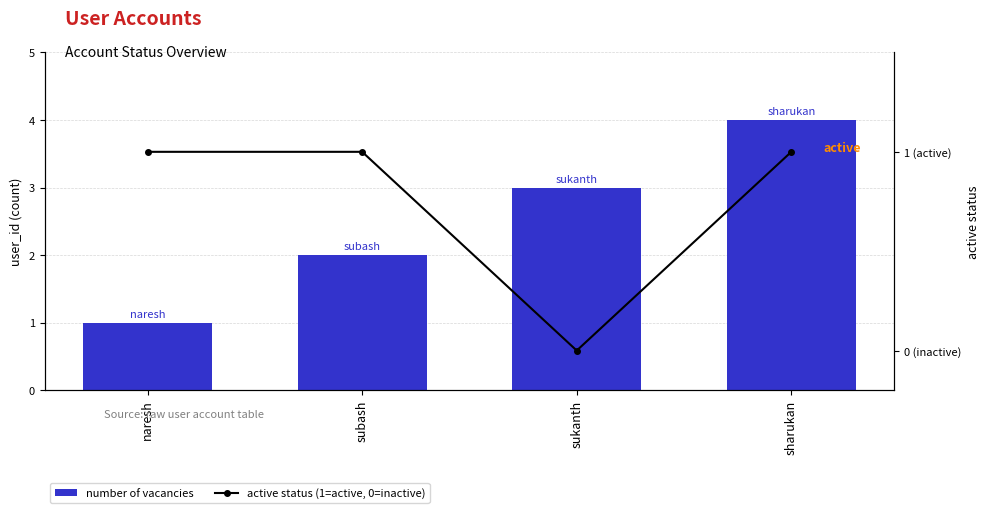

What is the difference between the number of vacancies values at sharukan and sukanth?

1